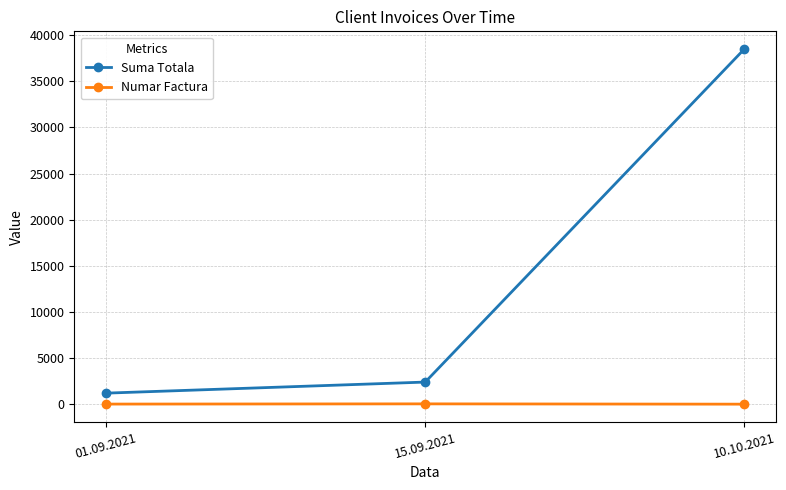

The Numar Factura series shows 4 at 10.10.2021. True or false?

True